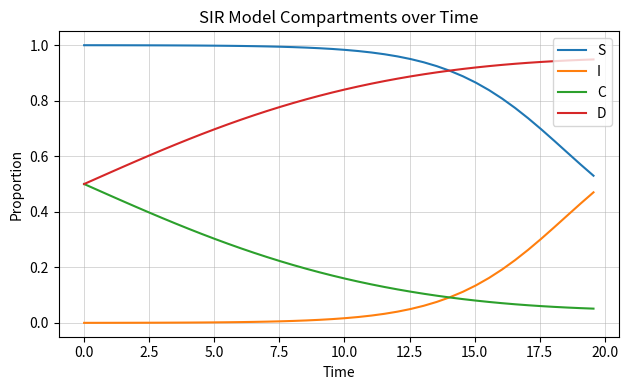

True or false: S and I cross at least once.

False